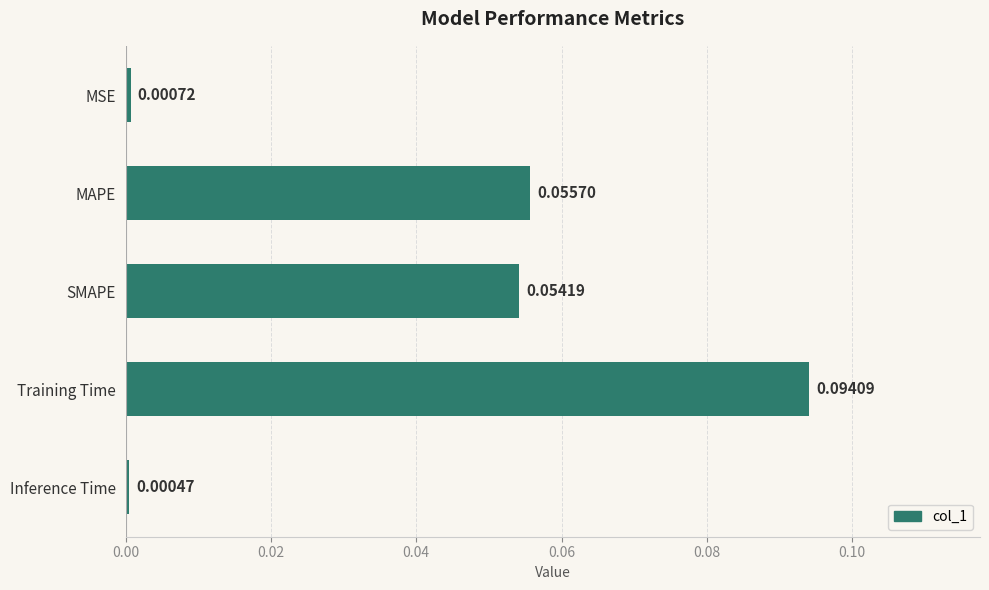

Which category has the lowest value across all series?

Inference Time